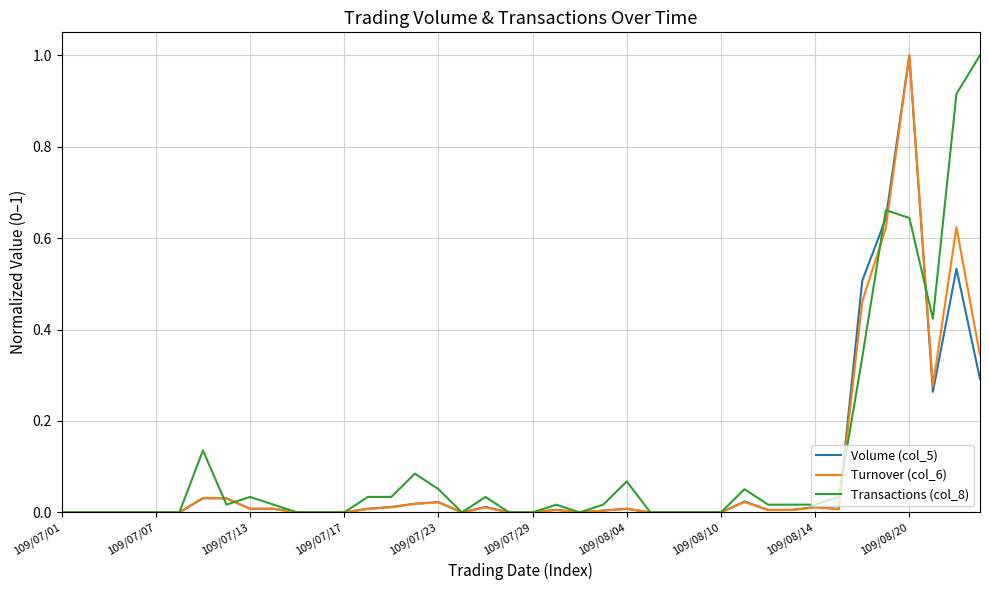

What is the highest value of the Turnover (col_6) series?

1.0